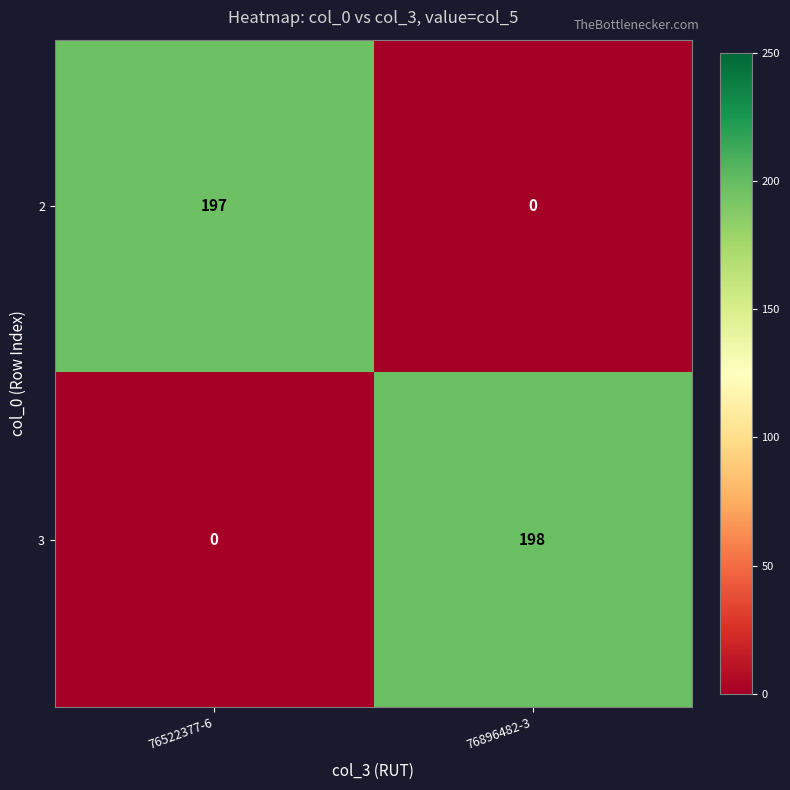

What is the sum of the 2 values at 76896482-3 and 76522377-6?

197